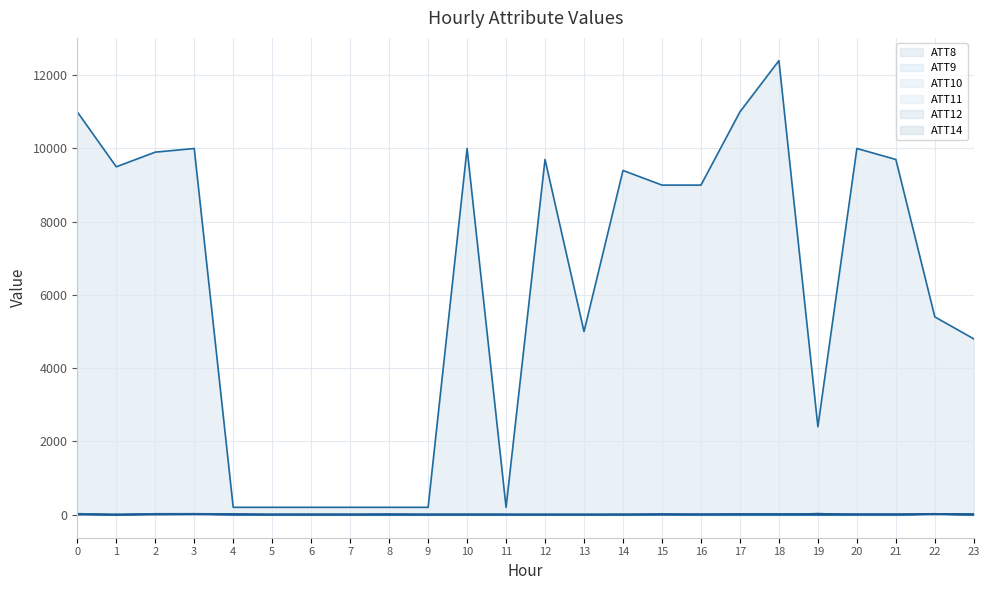

Is it true that ATT14 line equals 2.1 at 11?

False